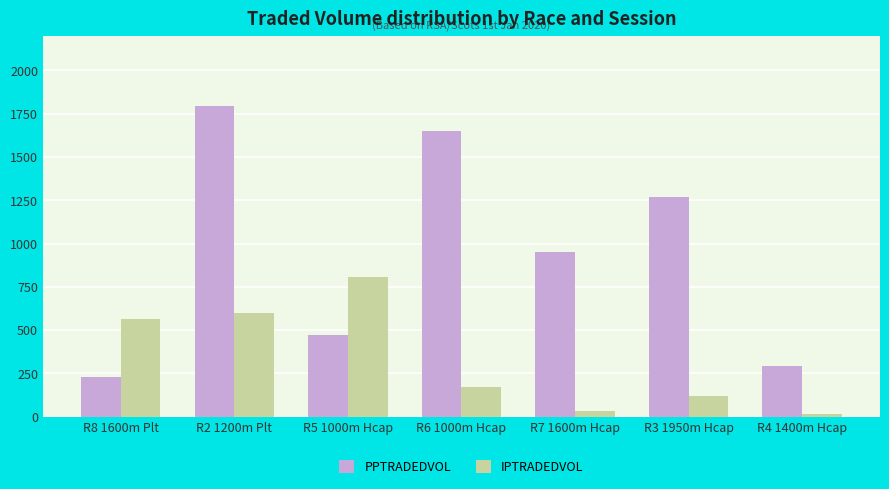

What is the minimum value for PPTRADEDVOL?

231.5